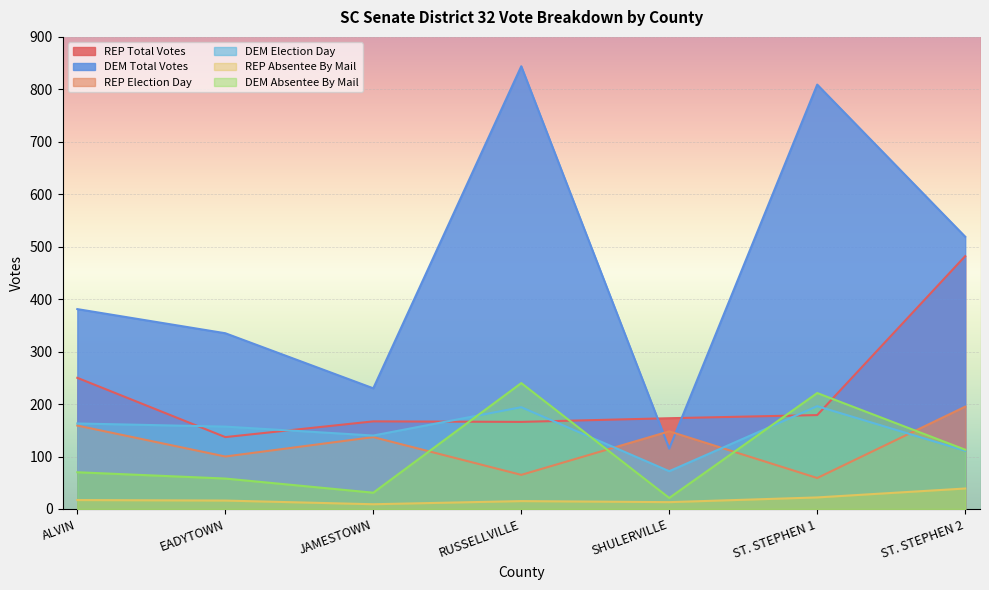

How many values in the DEM Absentee By Mail series exceed 70?

3